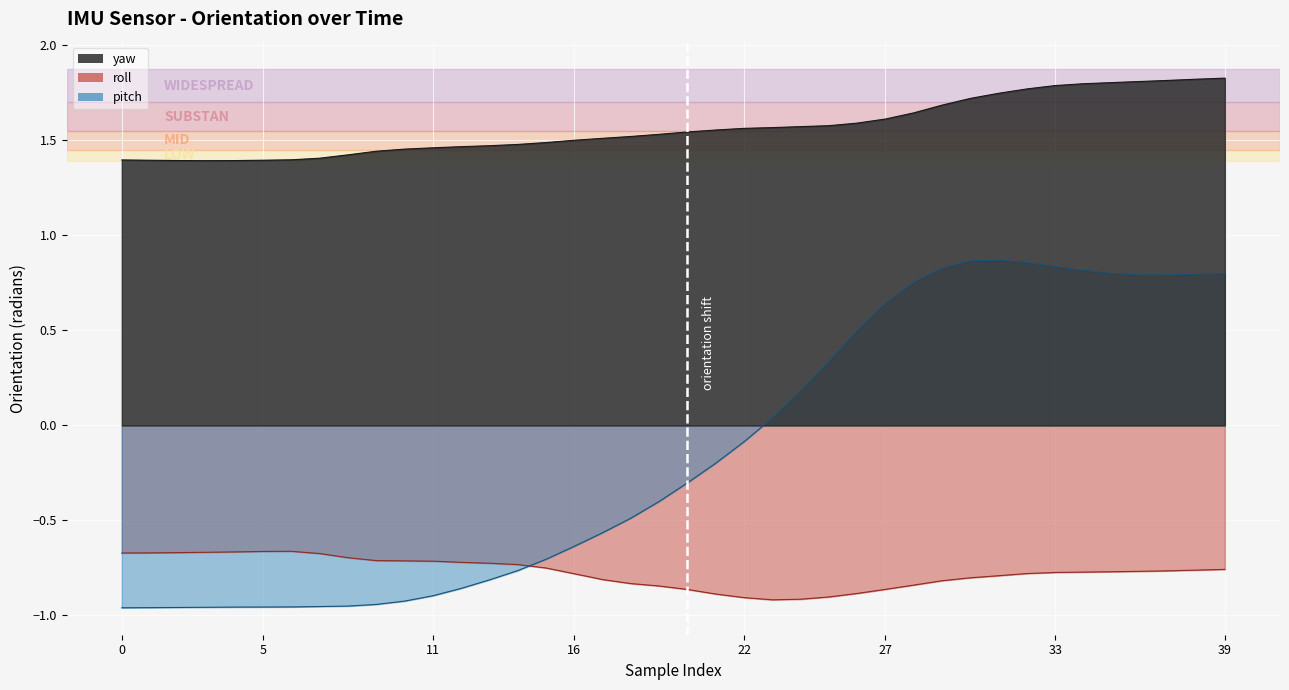

Which series has the largest total across all categories?

yaw